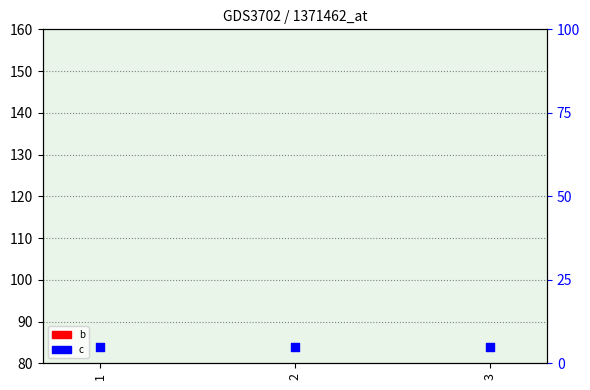

What are all the series names shown in the legend?

b, c